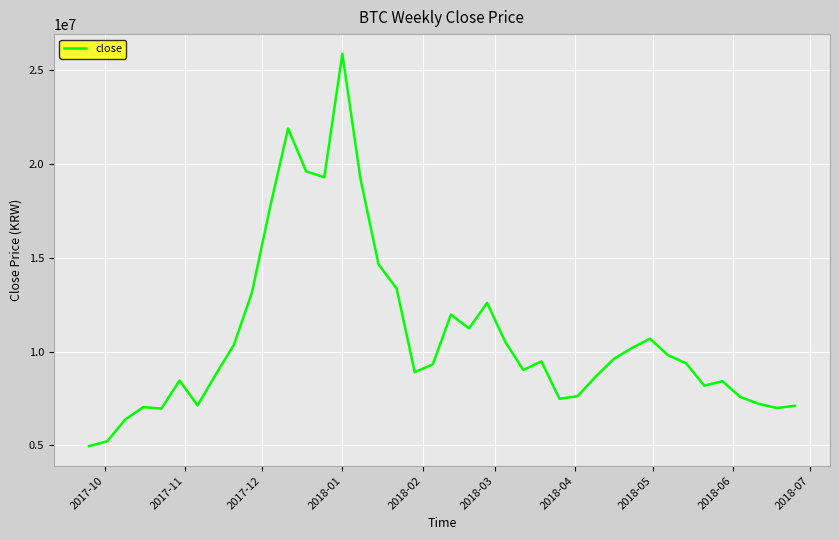

What is the sum of all values?

431790000